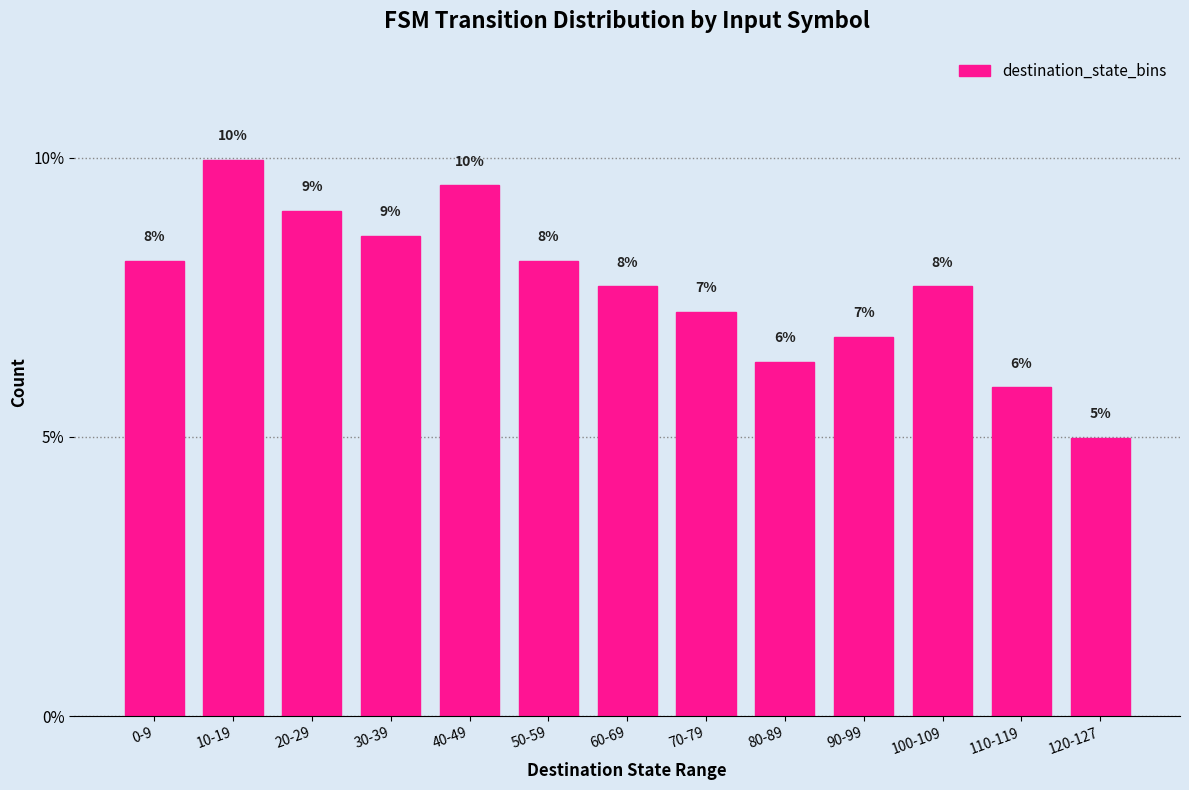

What is the label of the 8th bar from the right?

50-59